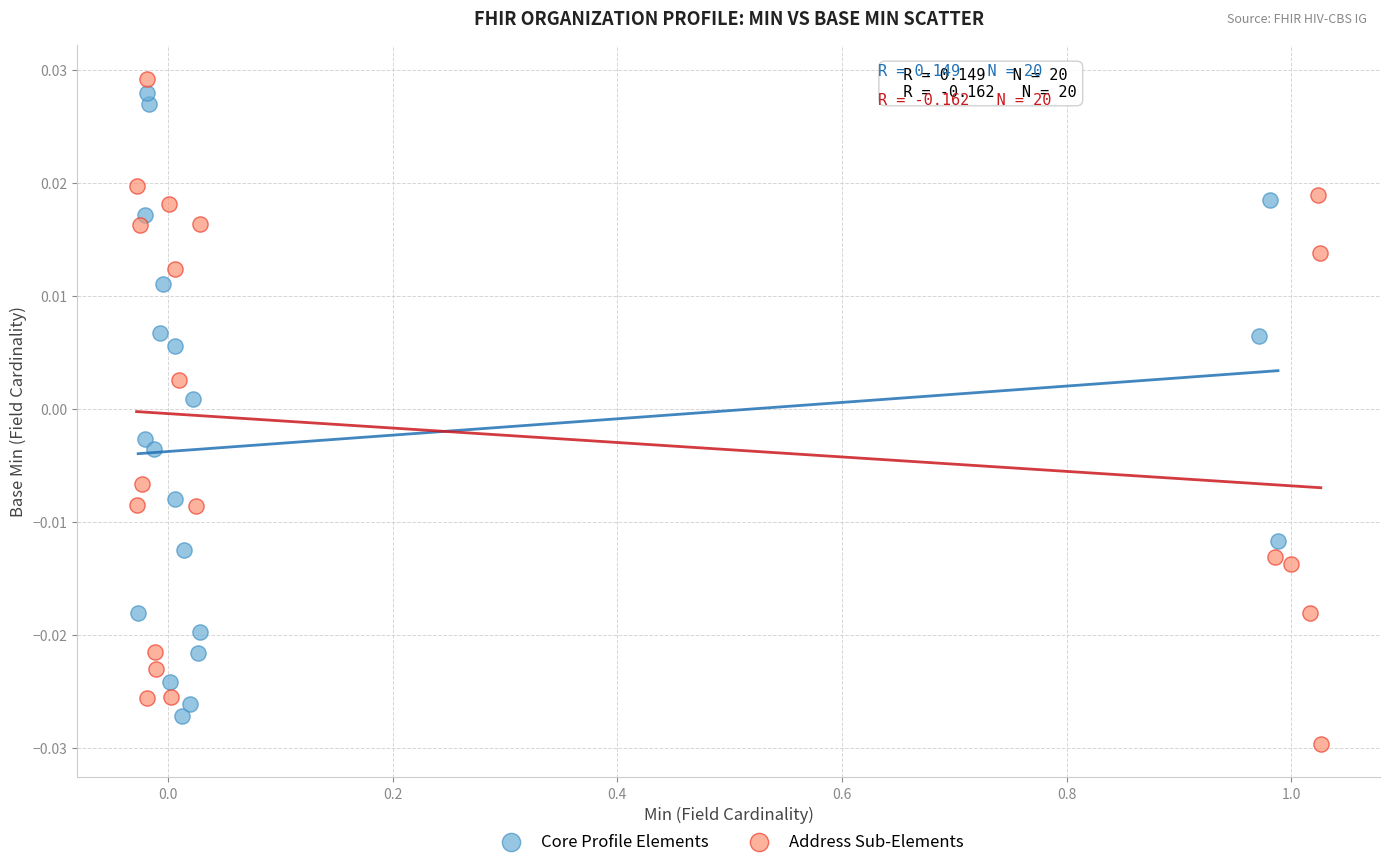

What are all the series names shown in the legend?

Core Profile Elements, Address Sub-Elements